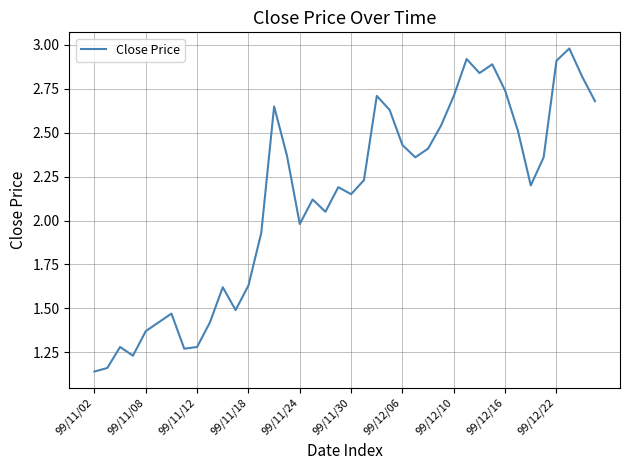

What is the greatest value displayed?

3.0